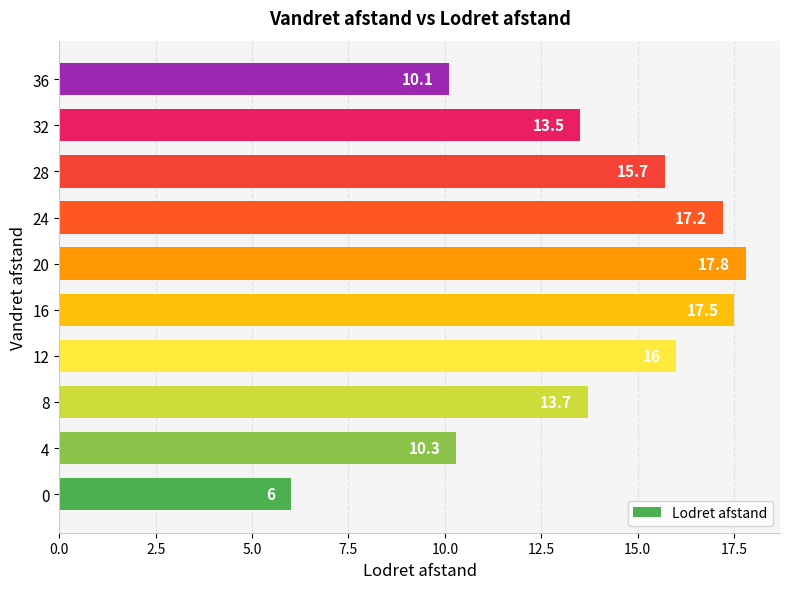

List the labels in order of value, smallest first.

0, 36, 4, 32, 8, 28, 12, 24, 16, 20